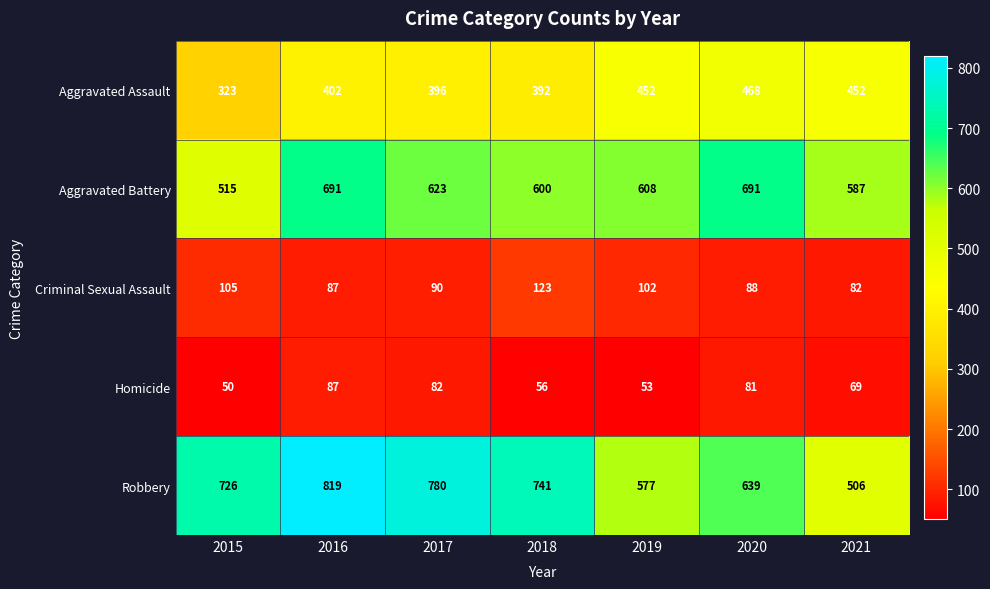

List the series in order of their peak value, lowest first.

Homicide, Criminal Sexual Assault, Aggravated Assault, Aggravated Battery, Robbery